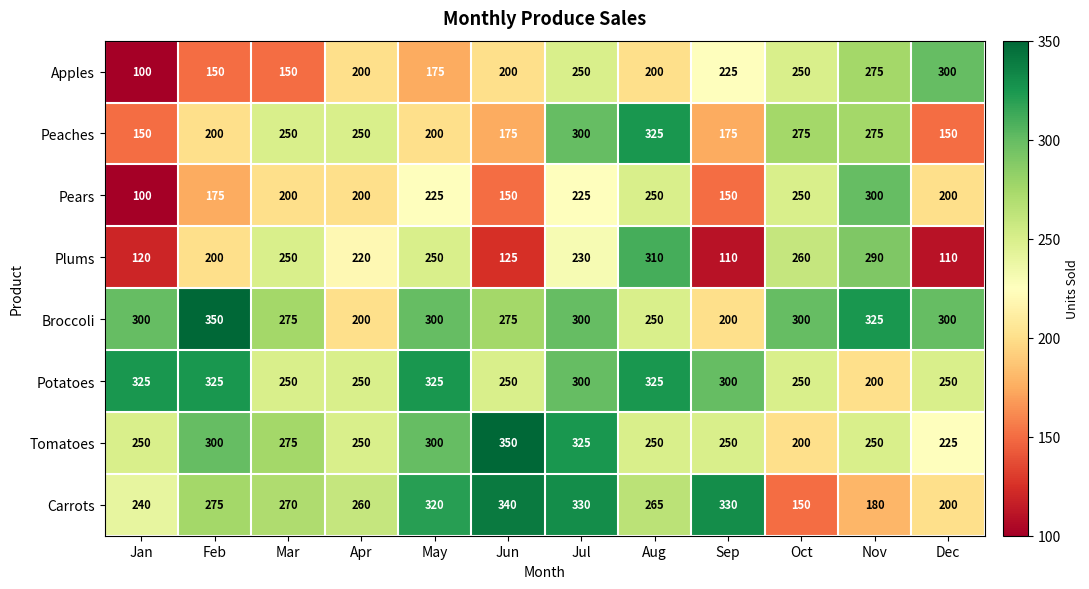

What is the difference between the highest and lowest values at Aug?

125